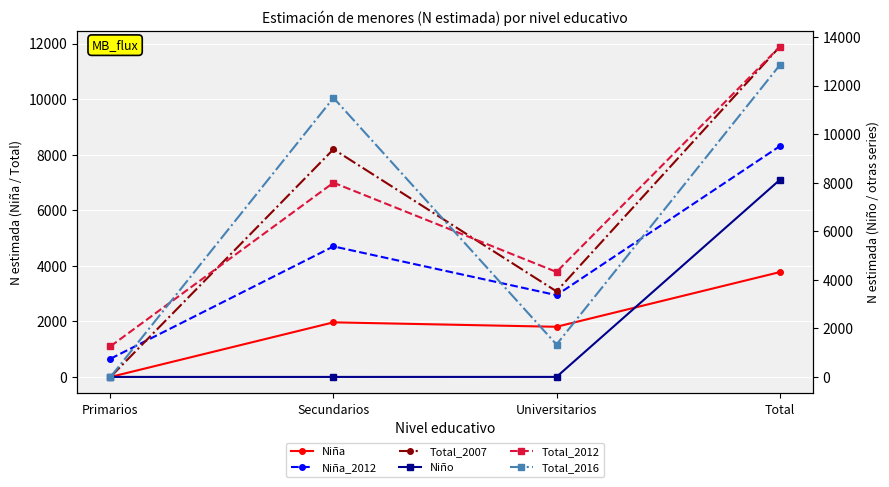

Is this an area chart (filled region under the line)?

No